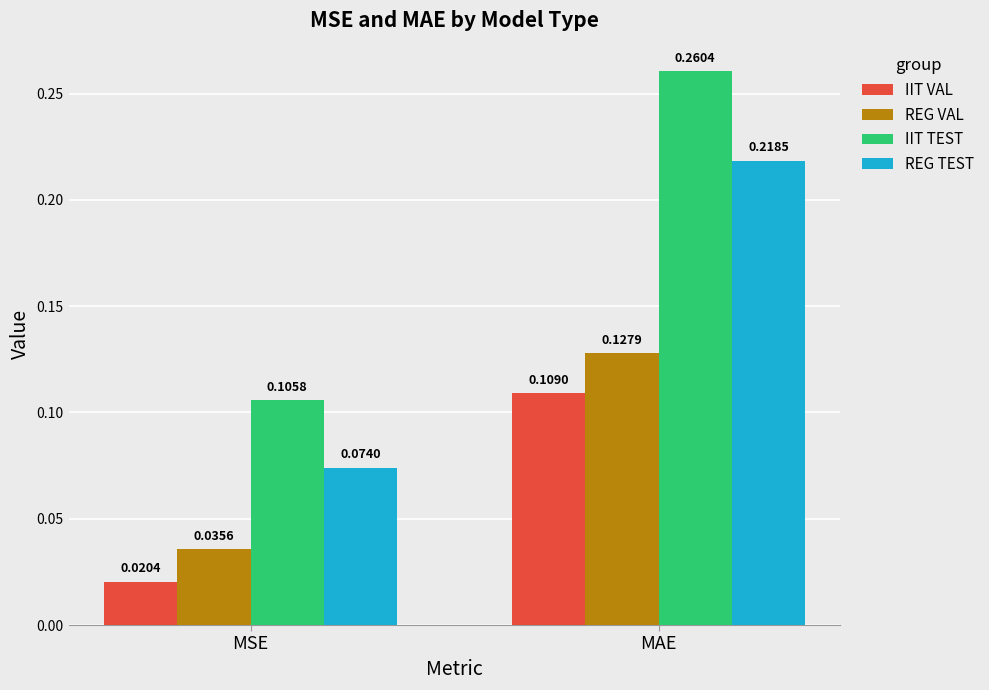

How many IIT TEST values are between 0 and 1?

2